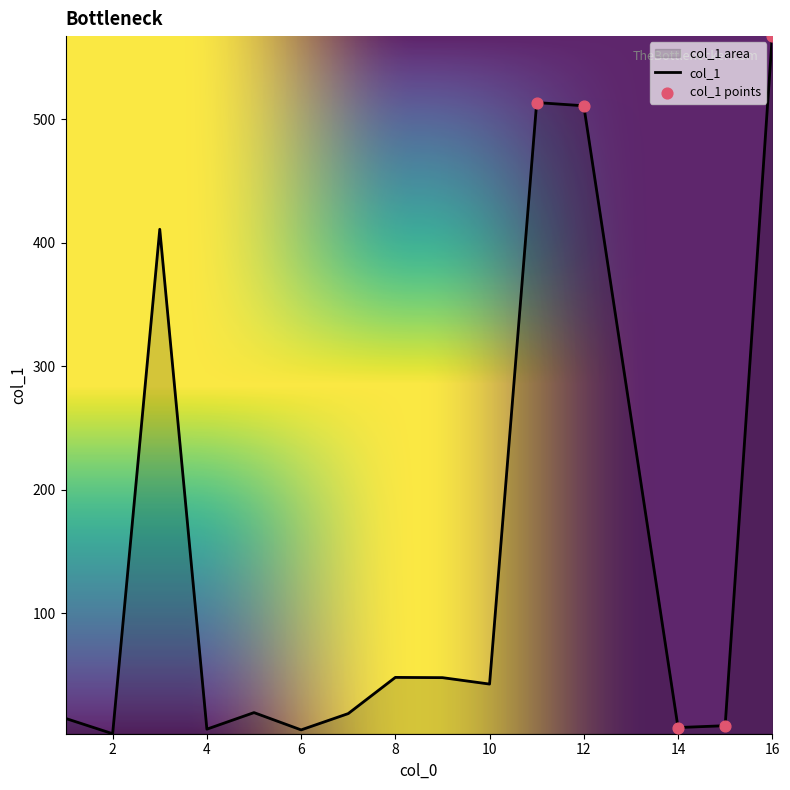

Between 10 and 3, which is larger?

3